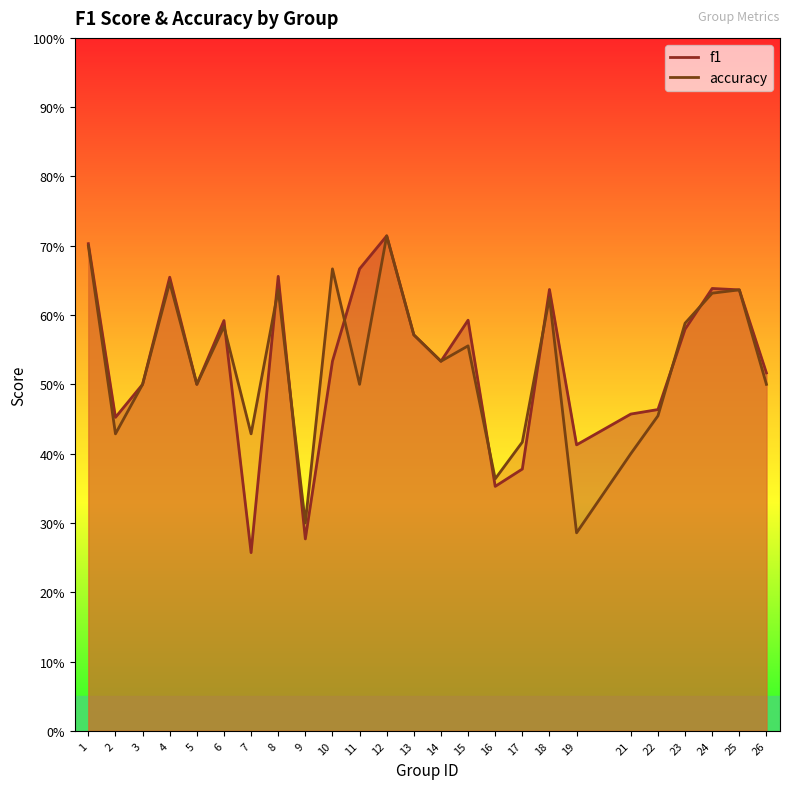

Rank the series by their maximum value, from highest to lowest.

f1, accuracy